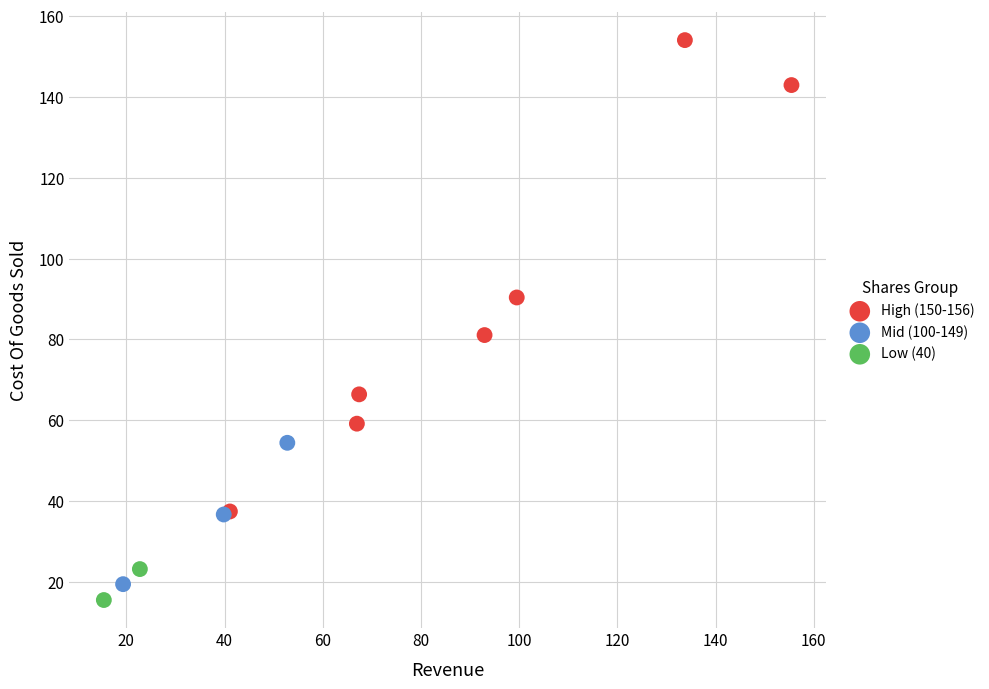

Which series contains the lowest Y value?

Low (40)